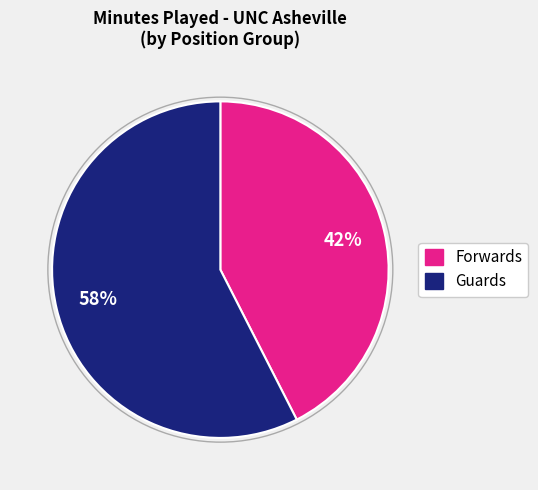

To the nearest percent, what is the average slice percentage?

50%